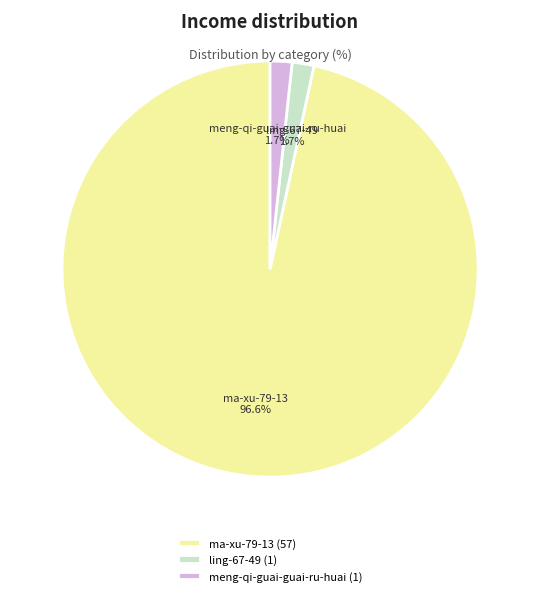

What percentage is the meng-qi-guai-guai-ru-huai slice, to the nearest percent?

2%